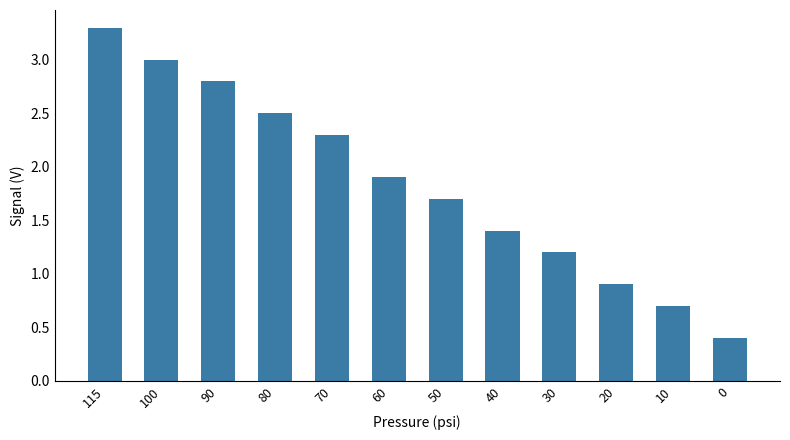

Reading left to right, what are all the values shown in this chart?

3.3	3.0	2.8	2.5	2.3	1.9	1.7	1.4	1.2	0.9	0.7	0.4